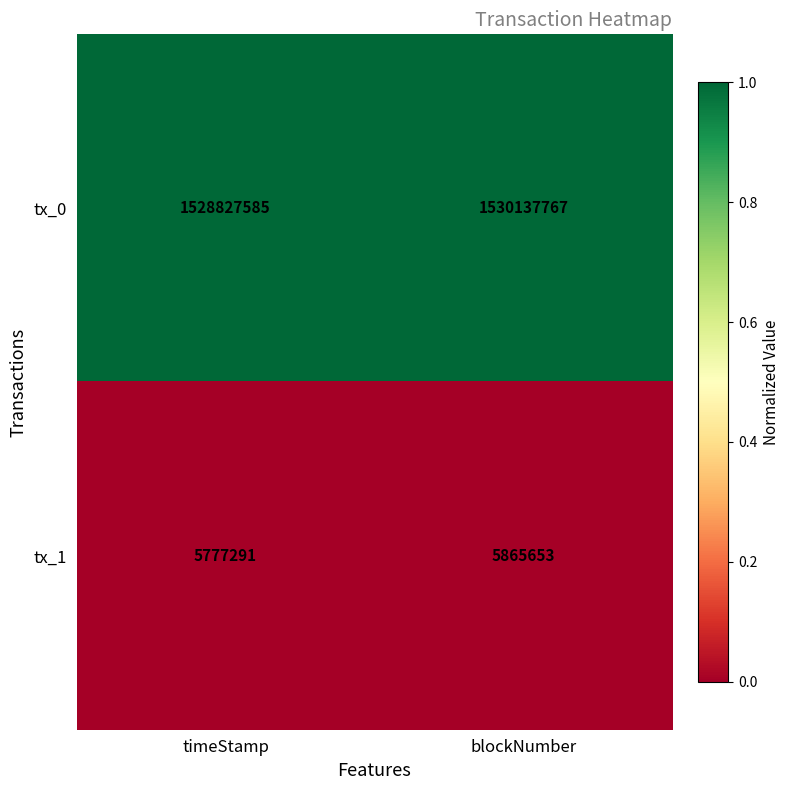

Rank the series at timeStamp from highest to lowest value.

tx_0, tx_1